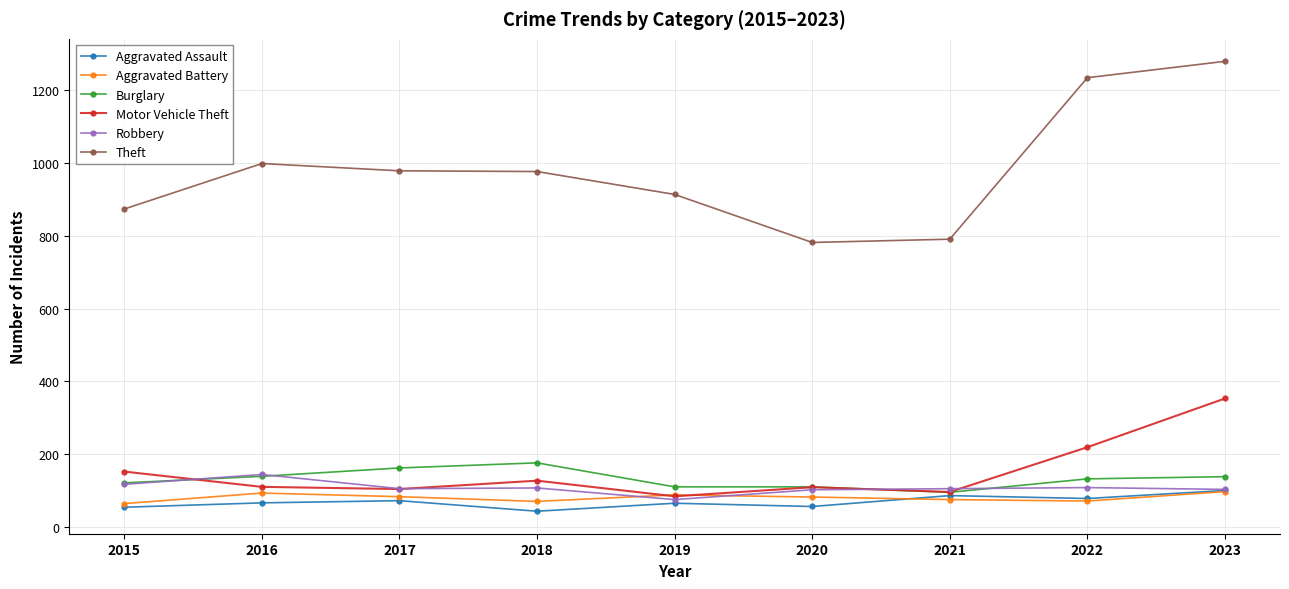

Which category has the lowest value across all series?

2018